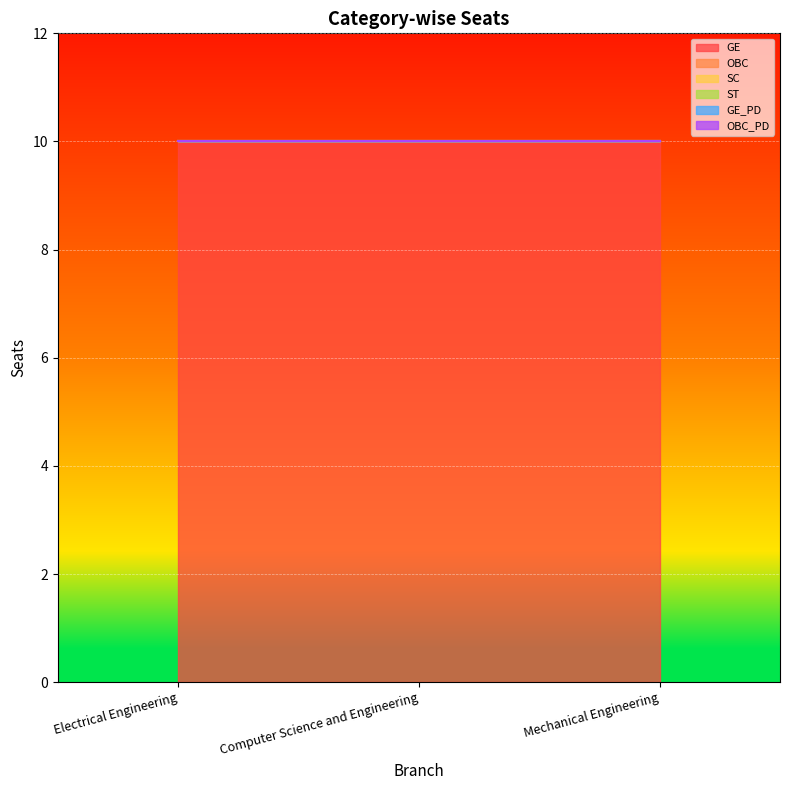

Reading left to right, transcribe all the data shown in this chart.

GE: Electrical Engineering=10	Computer Science and Engineering=10	Mechanical Engineering=10
OBC: Electrical Engineering=0	Computer Science and Engineering=0	Mechanical Engineering=0
SC: Electrical Engineering=0	Computer Science and Engineering=0	Mechanical Engineering=0
ST: Electrical Engineering=0	Computer Science and Engineering=0	Mechanical Engineering=0
GE_PD: Electrical Engineering=0	Computer Science and Engineering=0	Mechanical Engineering=0
OBC_PD: Electrical Engineering=0	Computer Science and Engineering=0	Mechanical Engineering=0